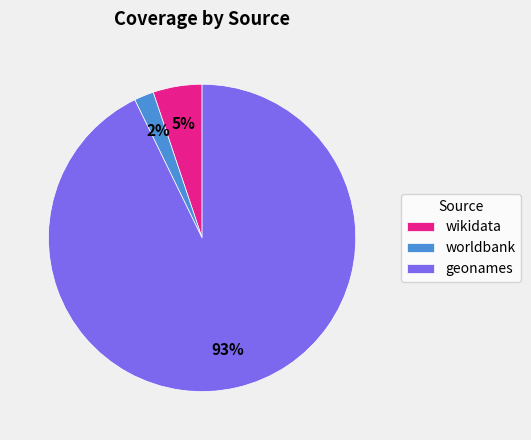

The worldbank slice represents 2% of the pie. True or false?

True